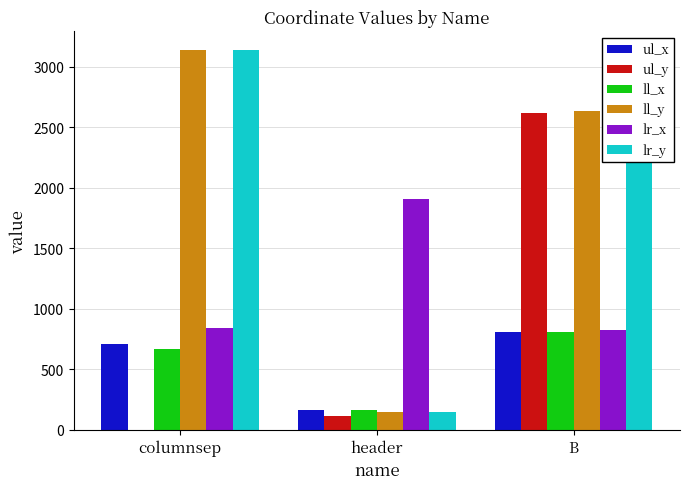

What is the difference between the ll_y values at B and columnsep?

499